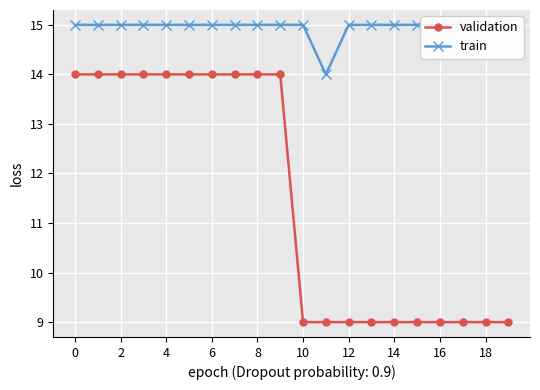

True or false: train has more than 1 points higher than both neighbors.

False